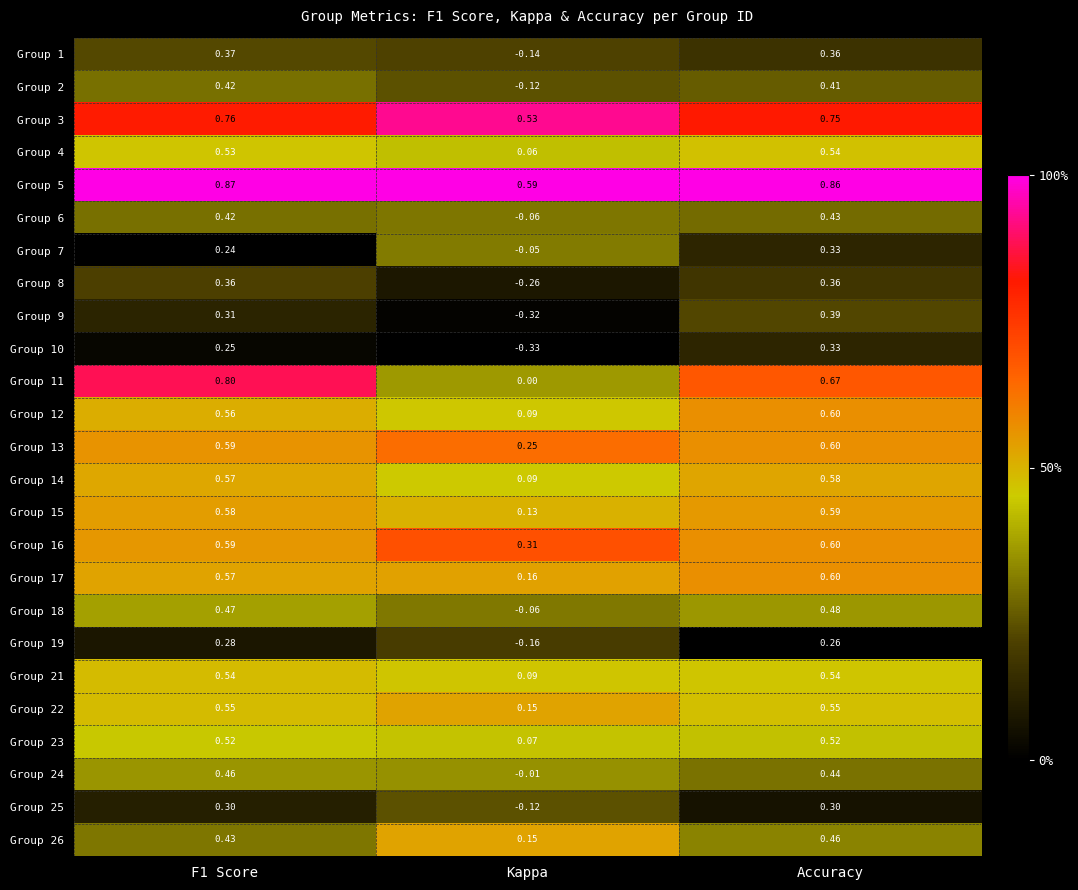

At which label is Group 26 closest to 0?

Kappa